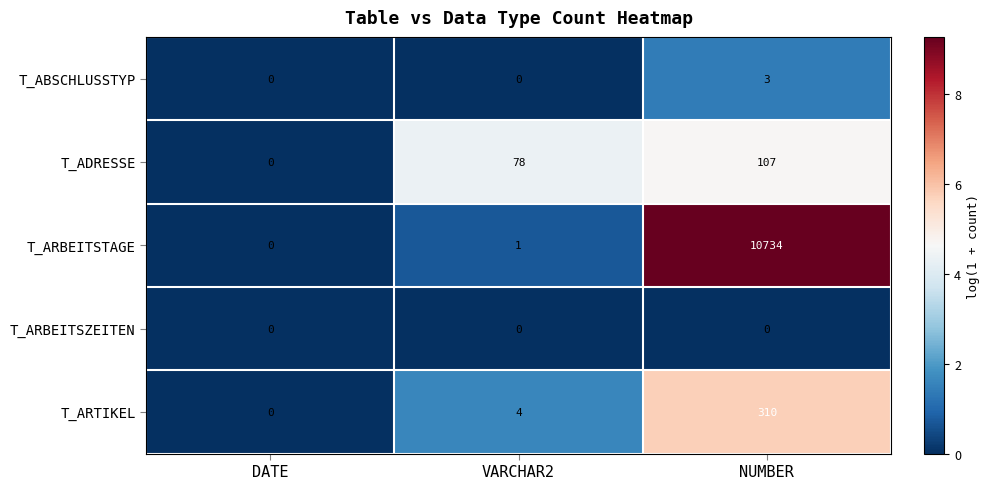

At which label is T_ADRESSE closest to 53?

VARCHAR2